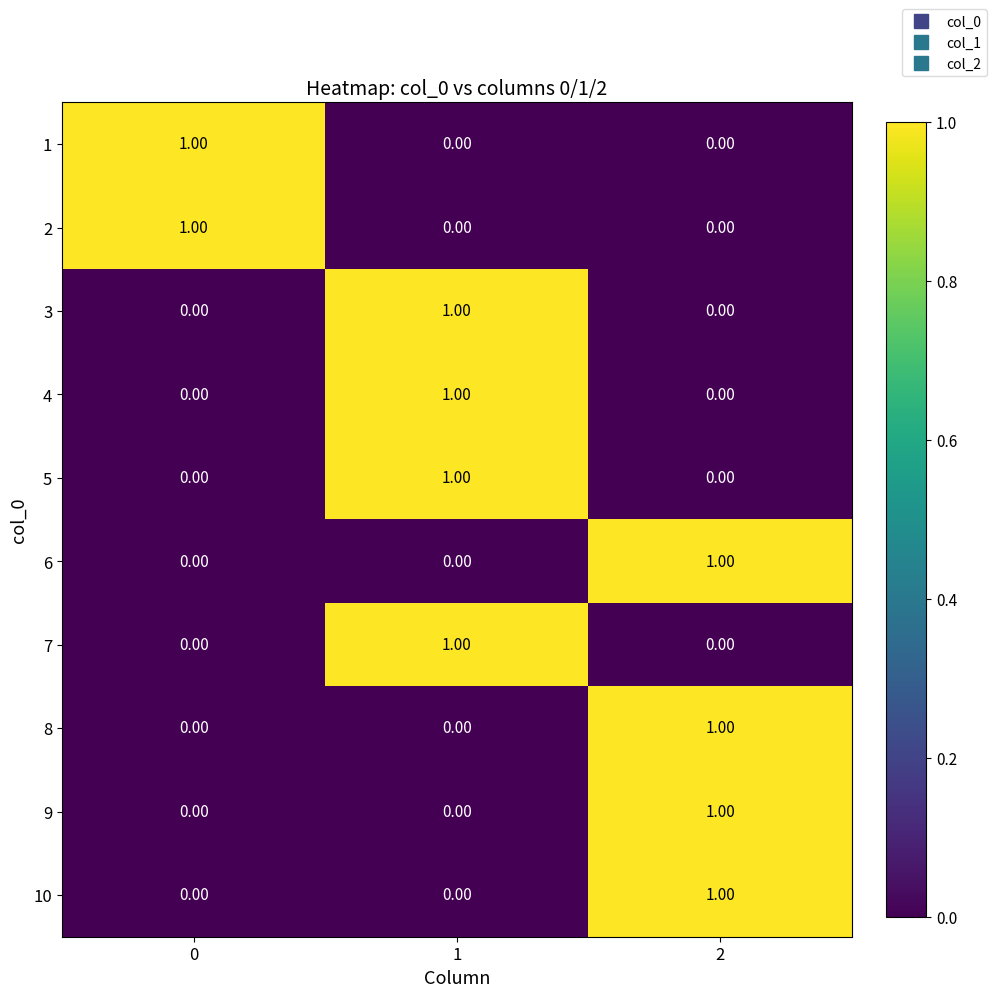

At how many categories does at least one series exceed 0?

3